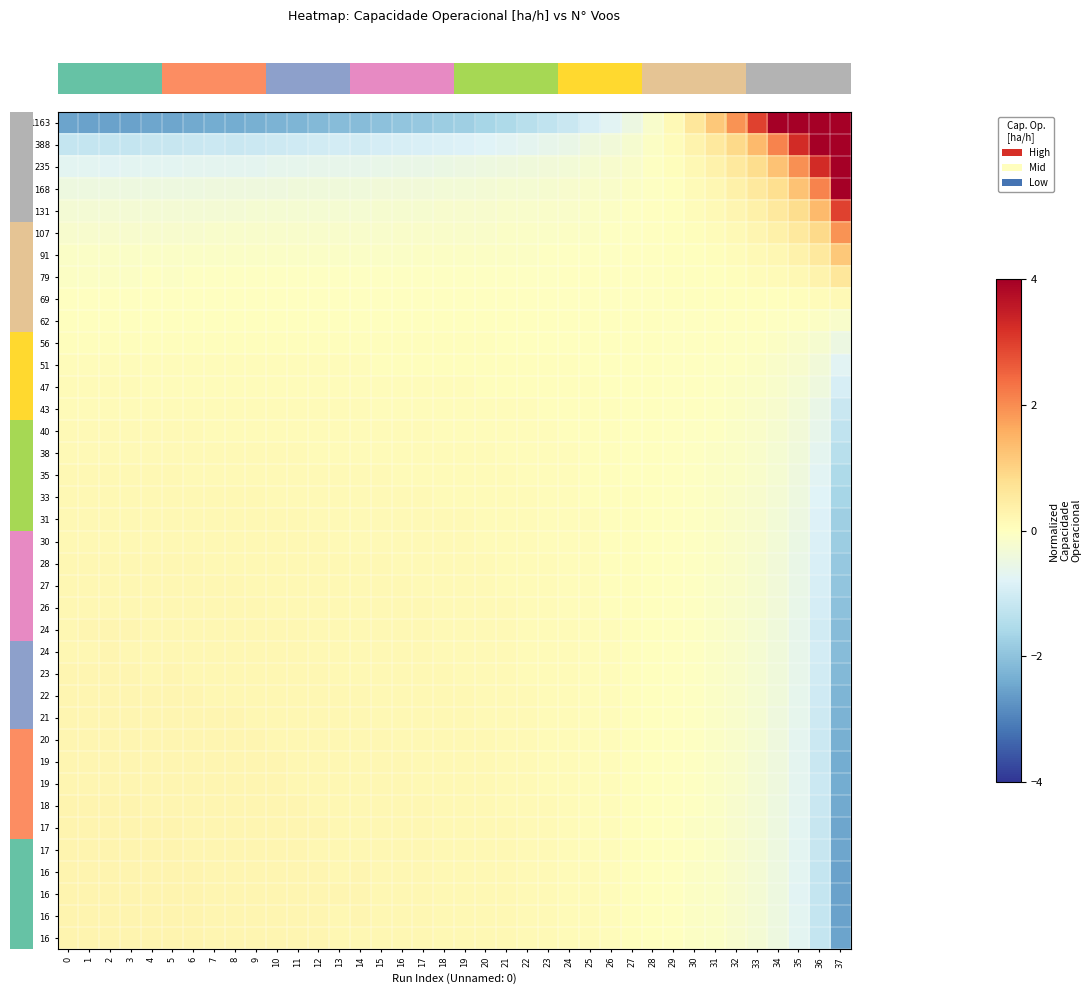

True or false: row_7 has a value of 0.0 at 32.

True